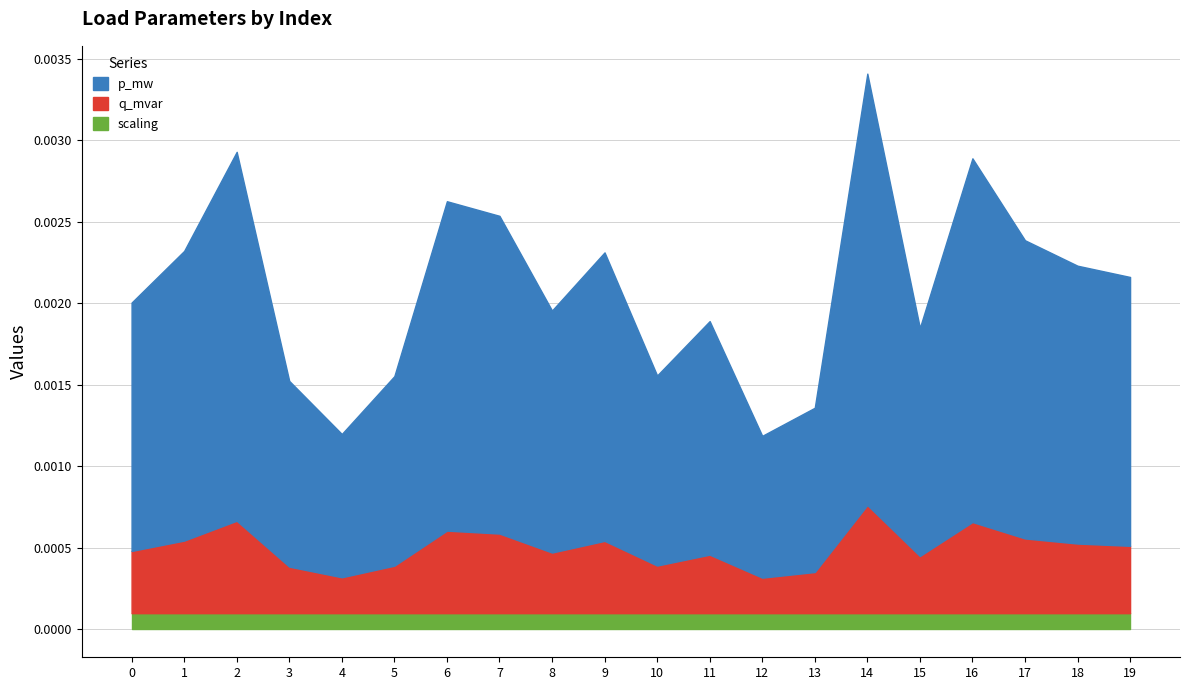

Does the chart display data point markers on the line(s)?

No